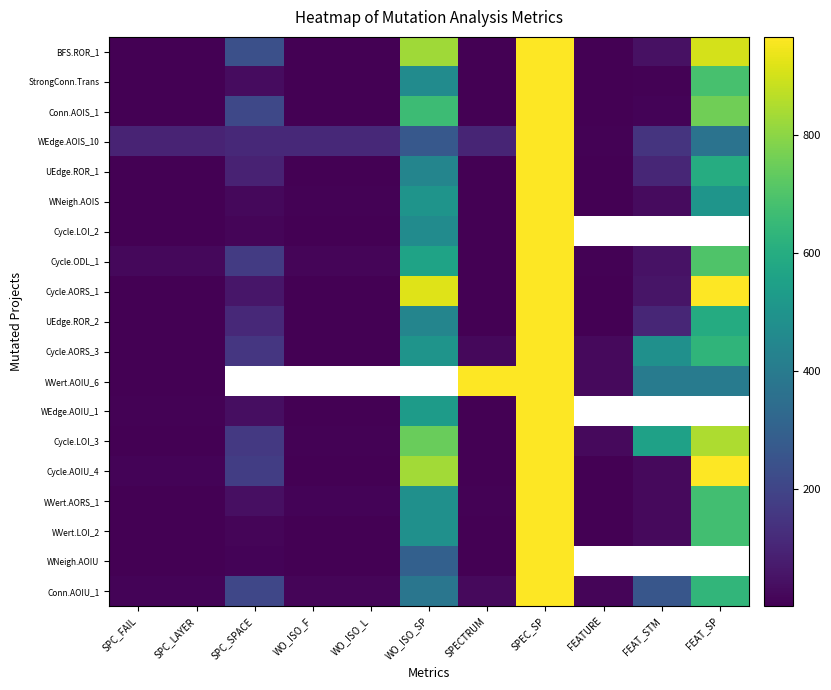

What is the difference between the second highest and second lowest values in the Cycle.AOIU_4 series?

960.0